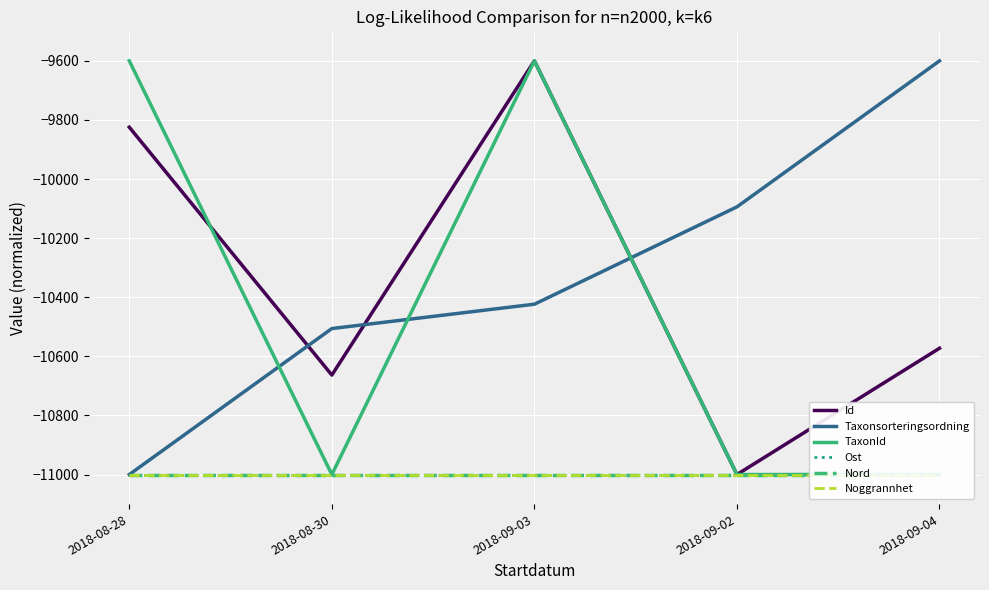

What is the sum of the Ost values at 2018-09-04 and 2018-09-02?

-22000.0